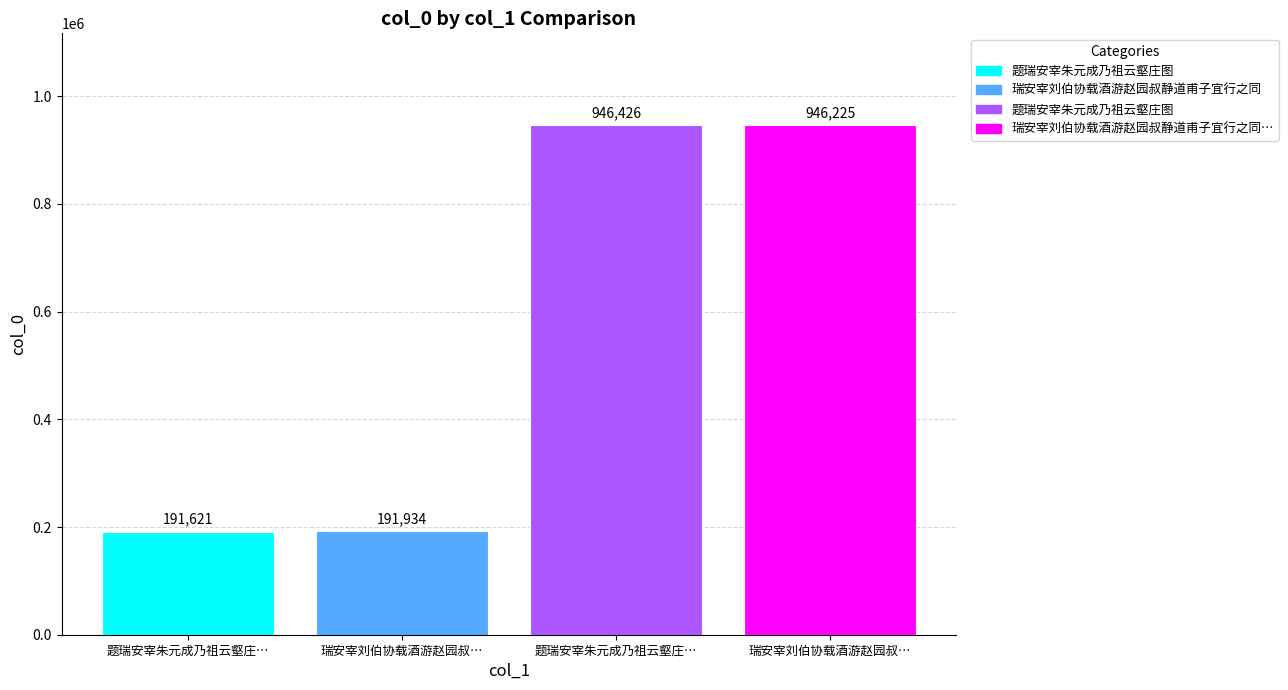

How many categories are shown in the chart?

4